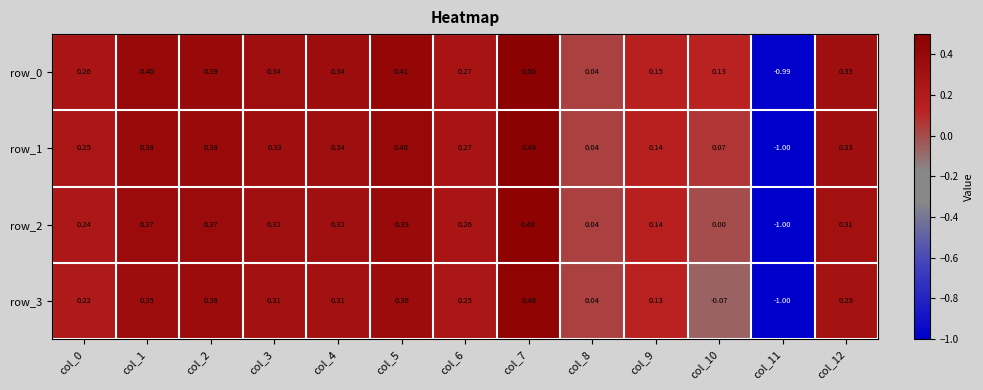

At how many categories does at least one series exceed 0?

12